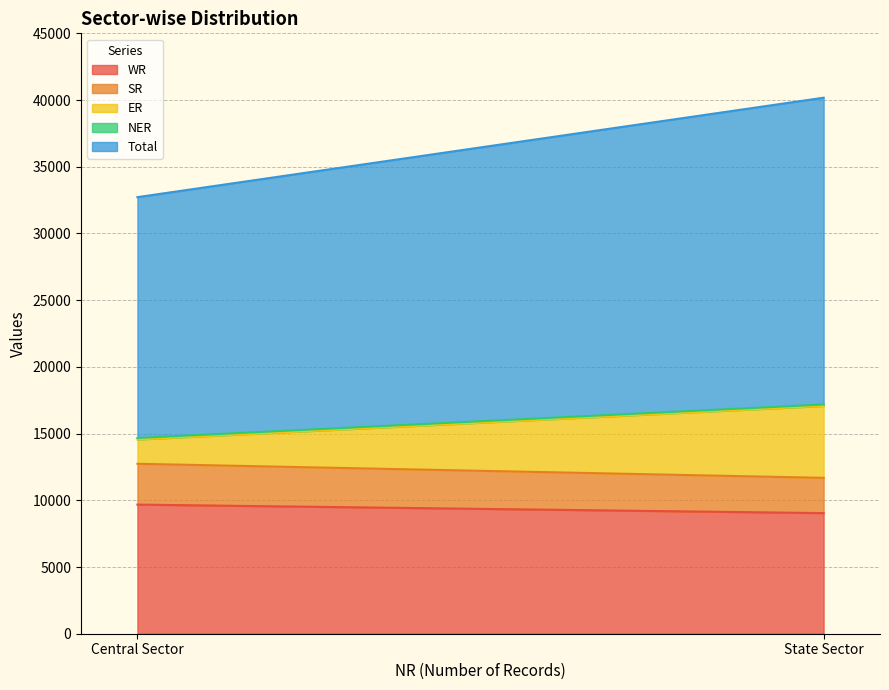

How many lines are shown in the chart?

5